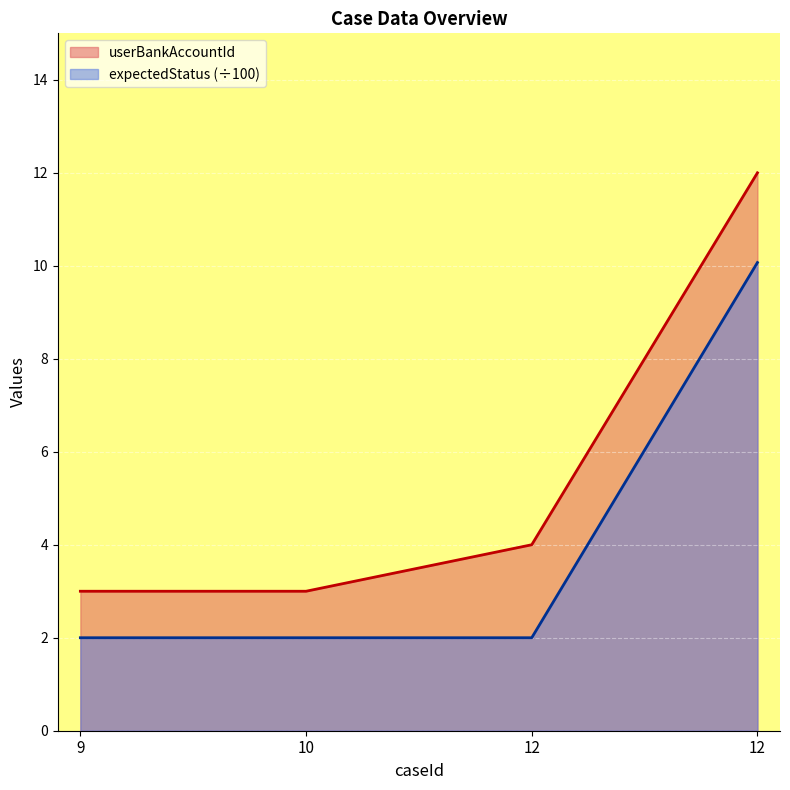

Is the value of expectedStatus at 12 greater than the value of userBankAccountId at 12?

No